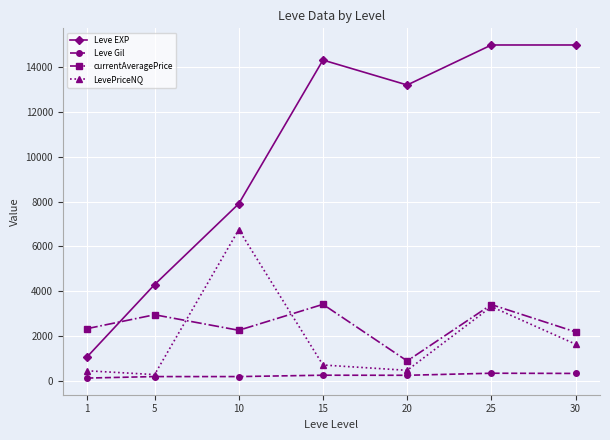

List the series in order of their peak value, highest first.

Leve EXP, LevePriceNQ, currentAveragePrice, Leve Gil